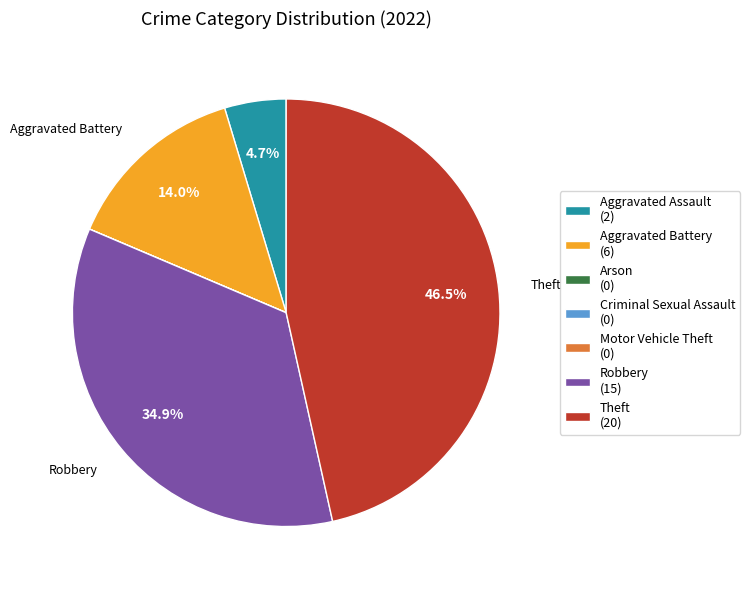

To the nearest percent, what is the difference between the Aggravated Assault and Aggravated Battery slice percentages?

9%